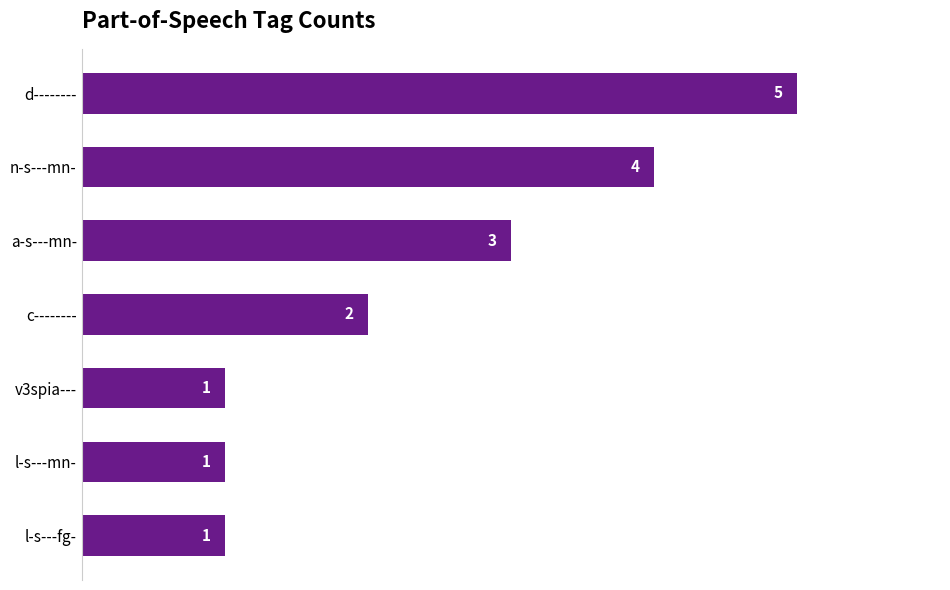

Are the bars horizontal?

Yes